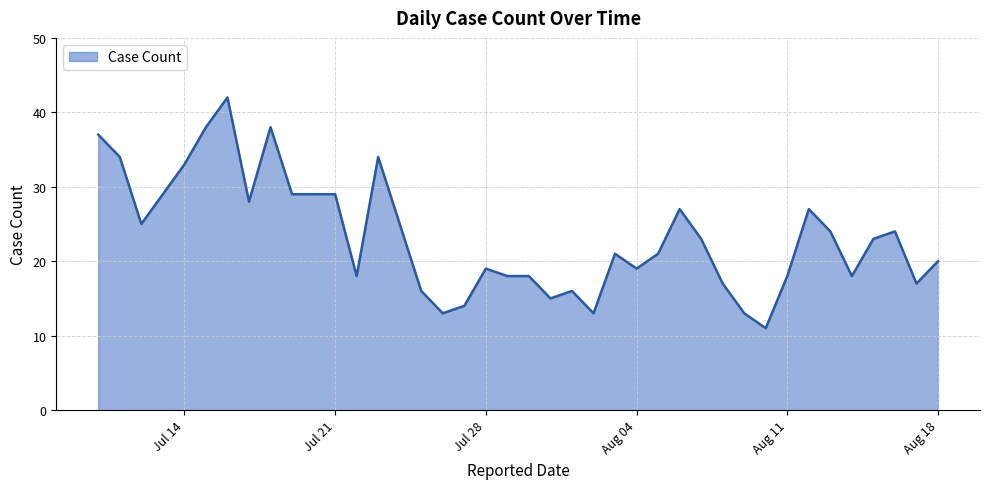

What is the difference between the maximum and minimum values?

31